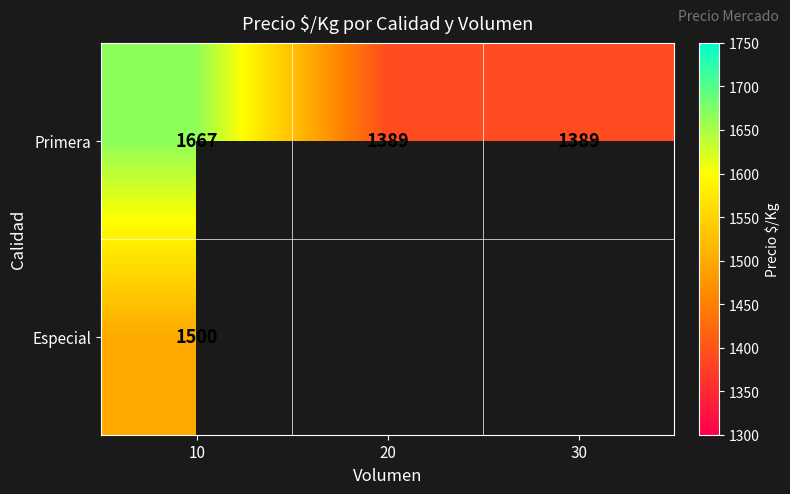

What is the greatest value displayed?

1667.0